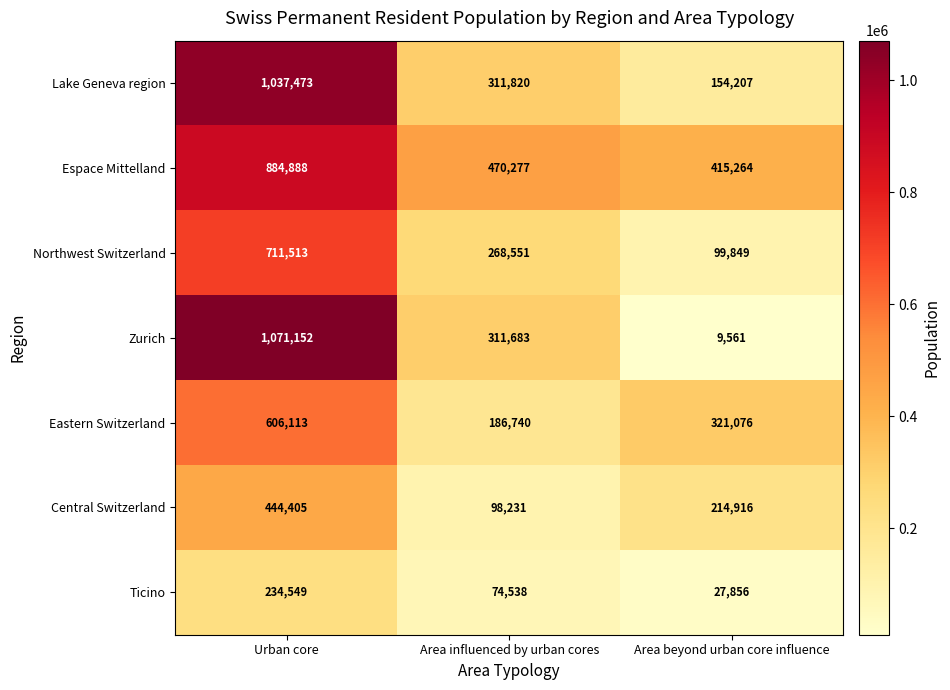

What is the greatest value displayed?

1071152